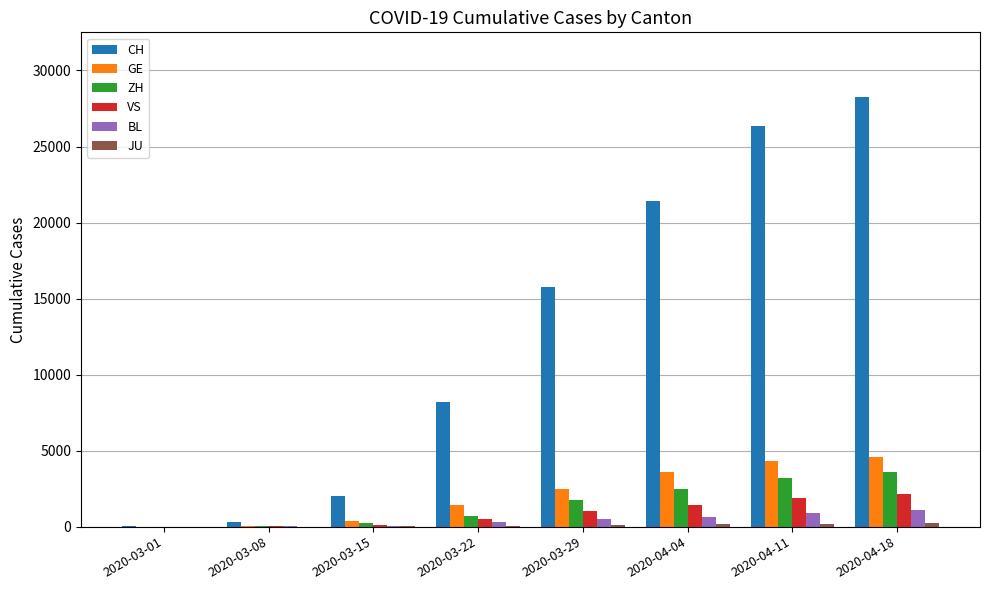

Are the bars horizontal?

No